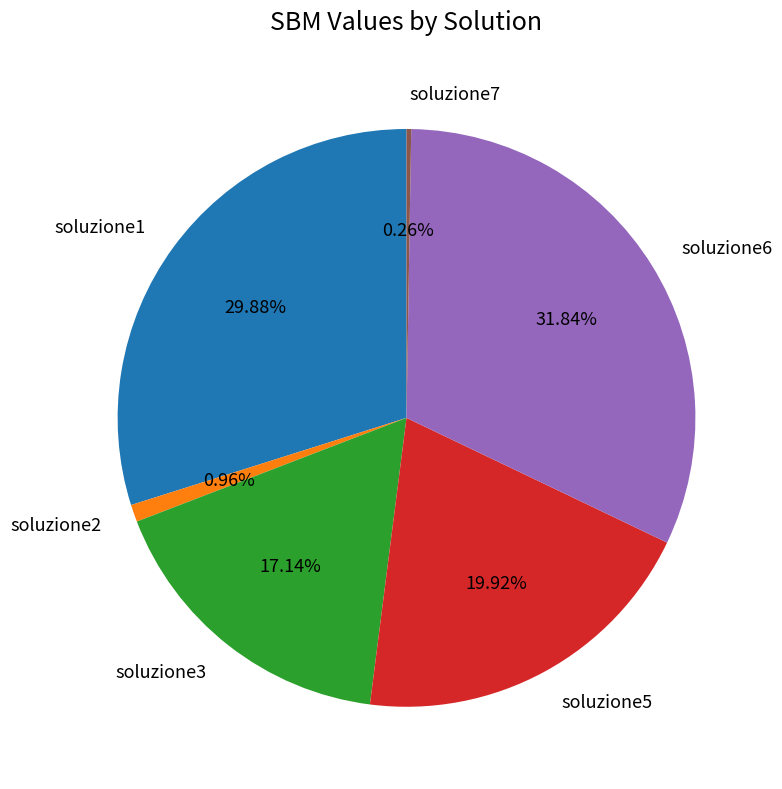

Combined, do soluzione3 and soluzione6 account for over 50%?

No